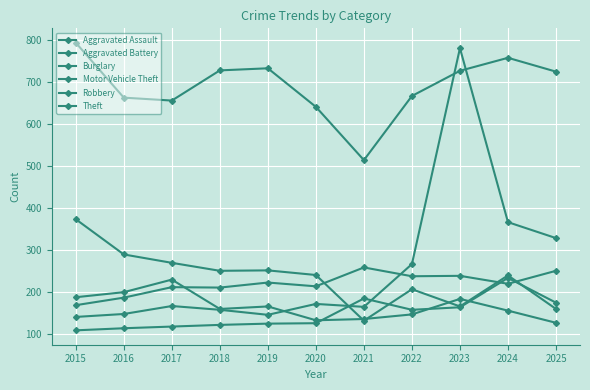

How many lines are shown in the chart?

6